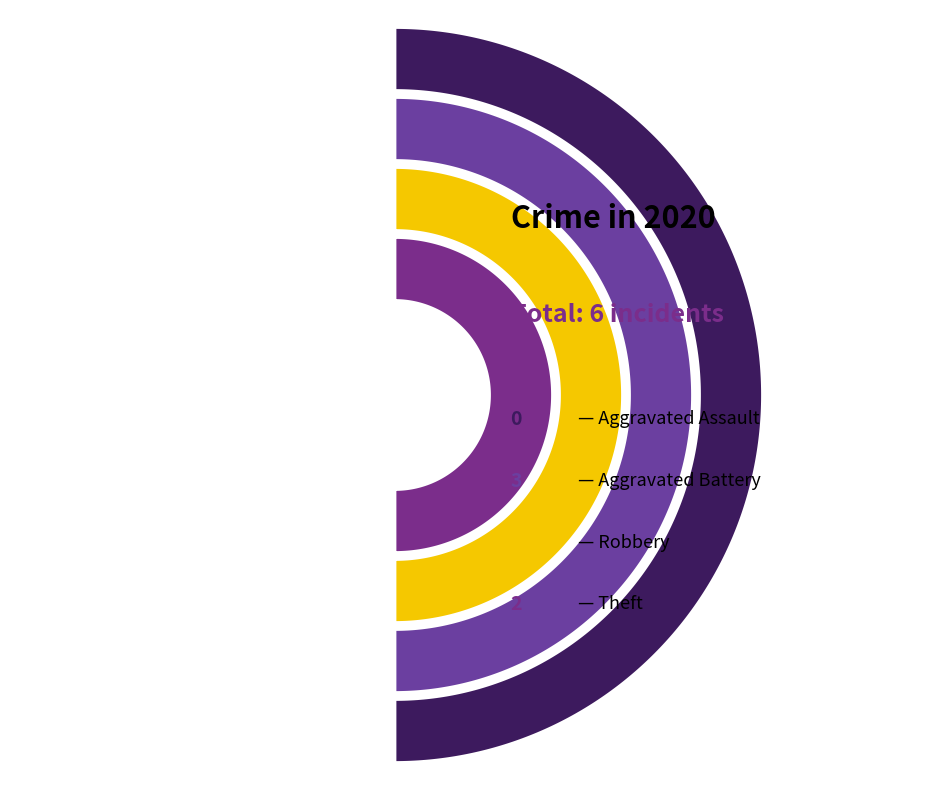

Which has a higher value, Aggravated Assault or Robbery?

Robbery